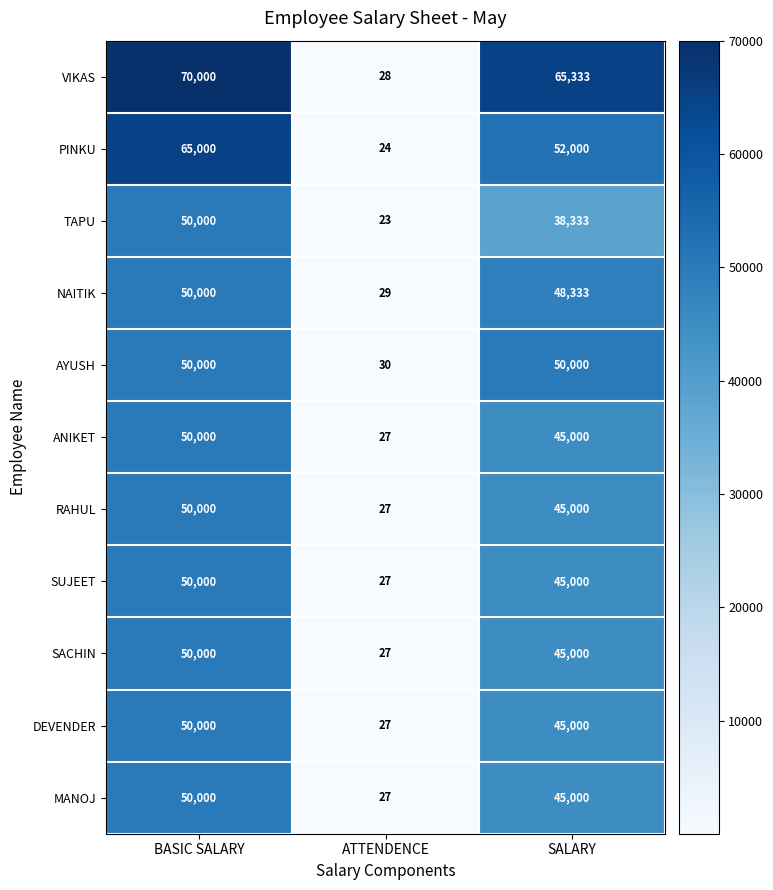

The VIKAS series shows 28 at ATTENDENCE. True or false?

True